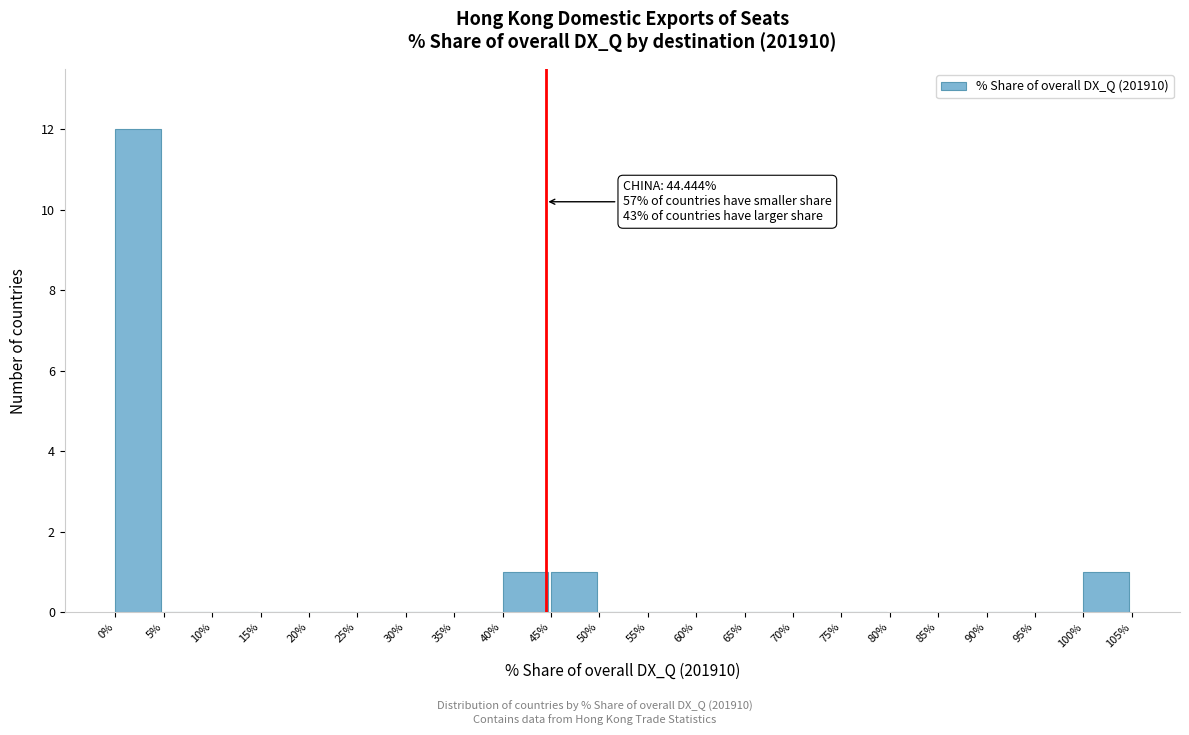

Over which range of the x-axis is the bar tallest?

0% to 5%